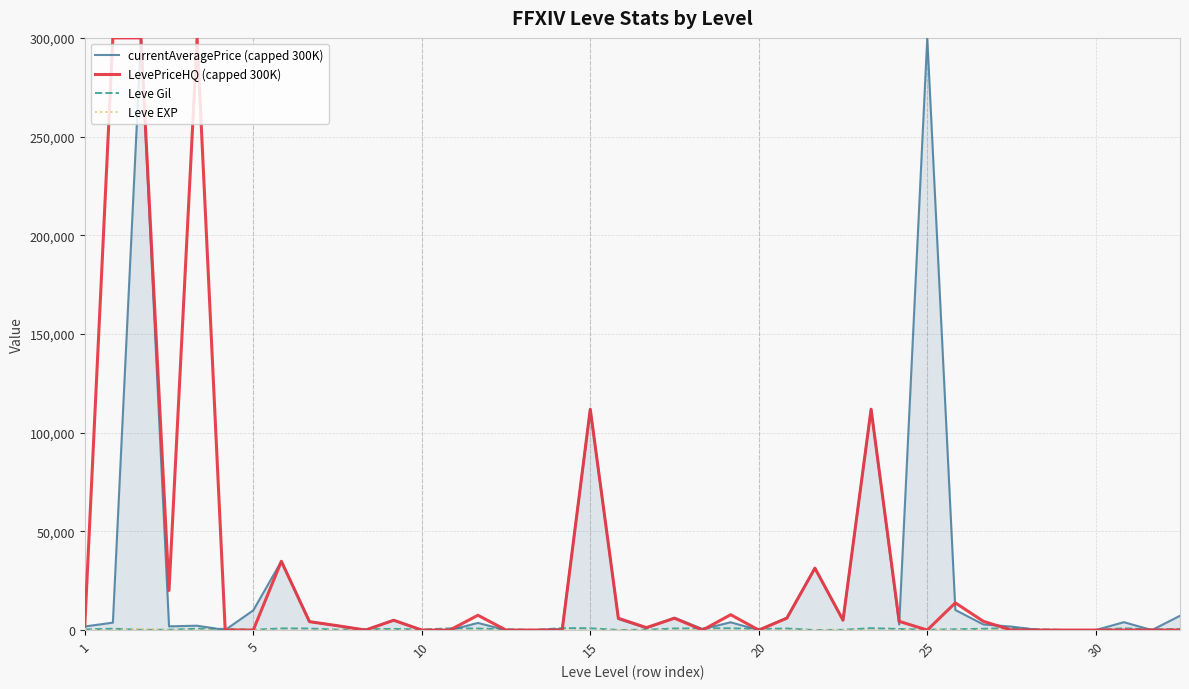

What is the greatest value displayed?

300000.0